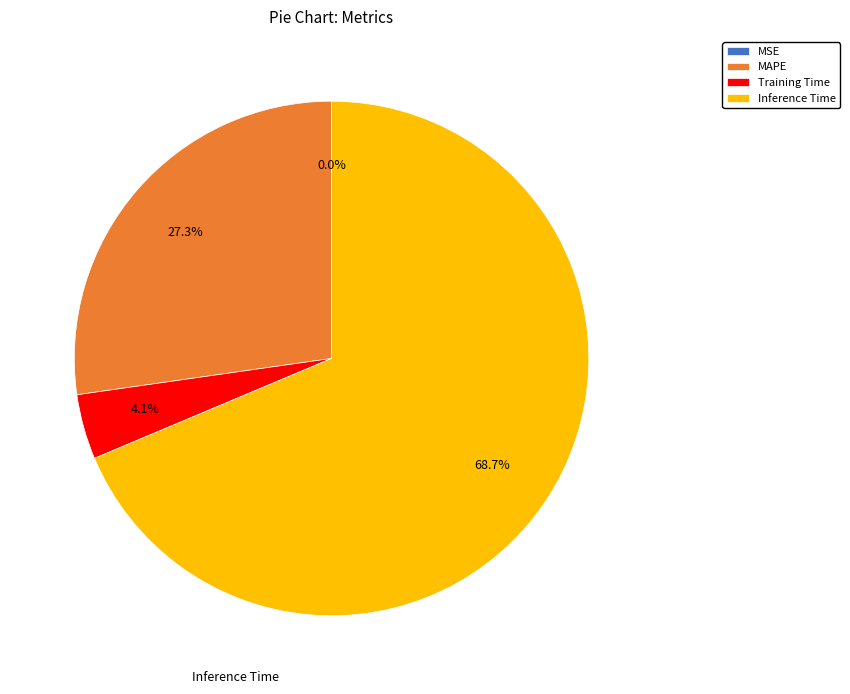

Which slice is the largest?

Inference Time